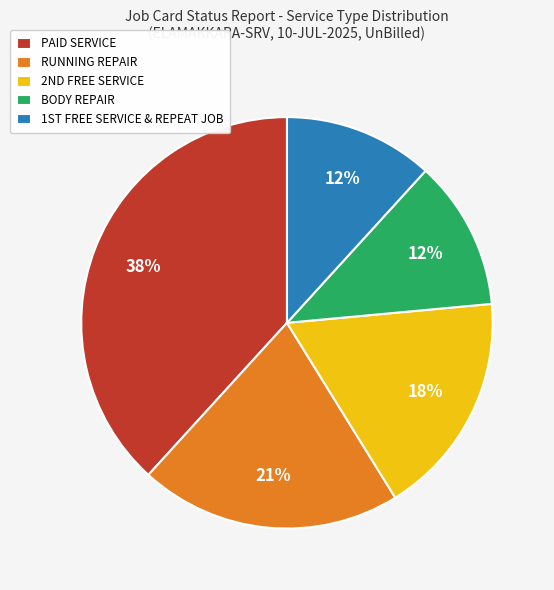

What is the largest slice in the pie chart?

PAID SERVICE